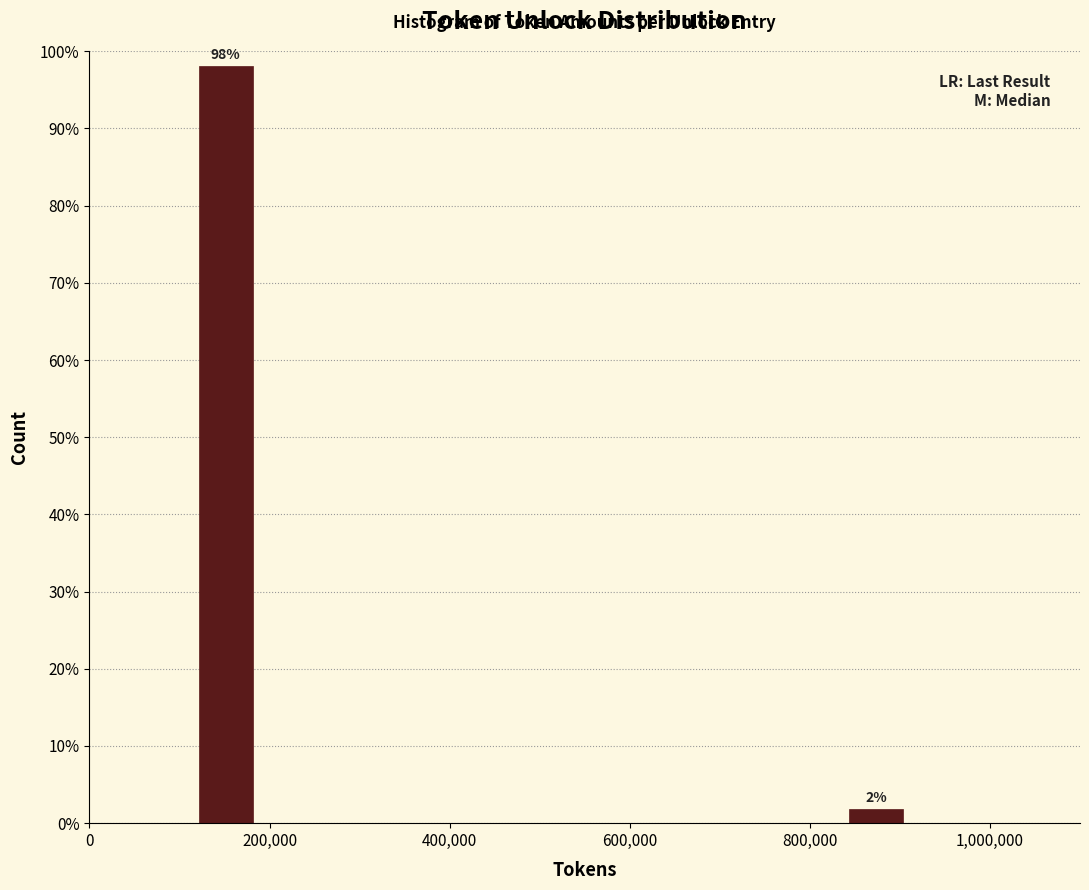

What position from the left is 200,000?

1